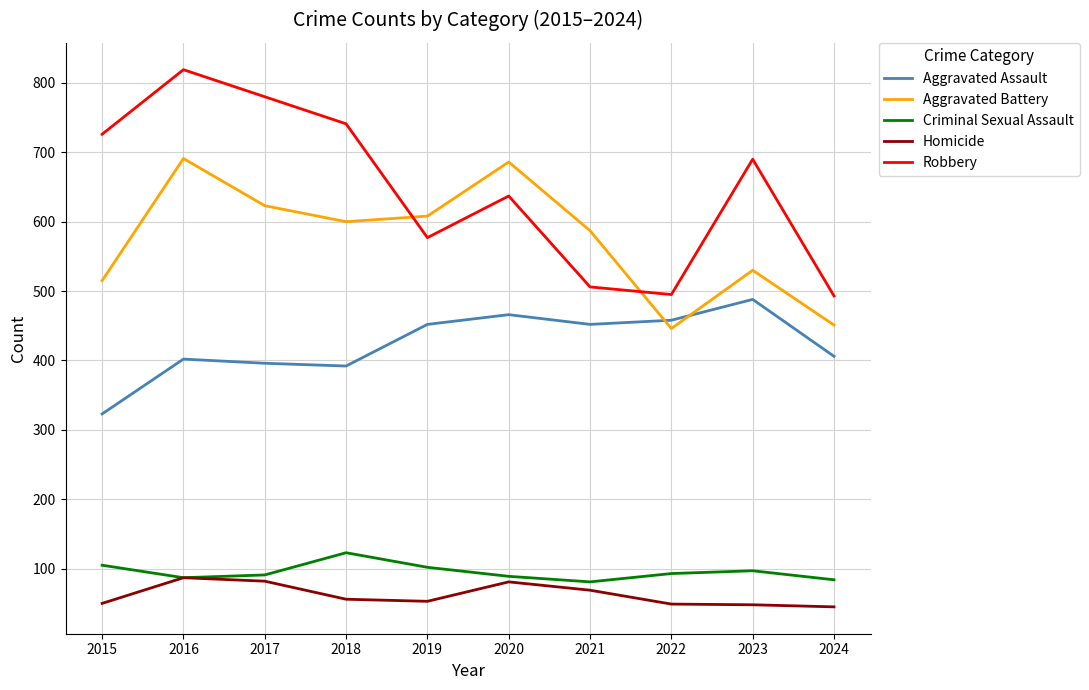

How many interior local valleys does the Criminal Sexual Assault series have?

2